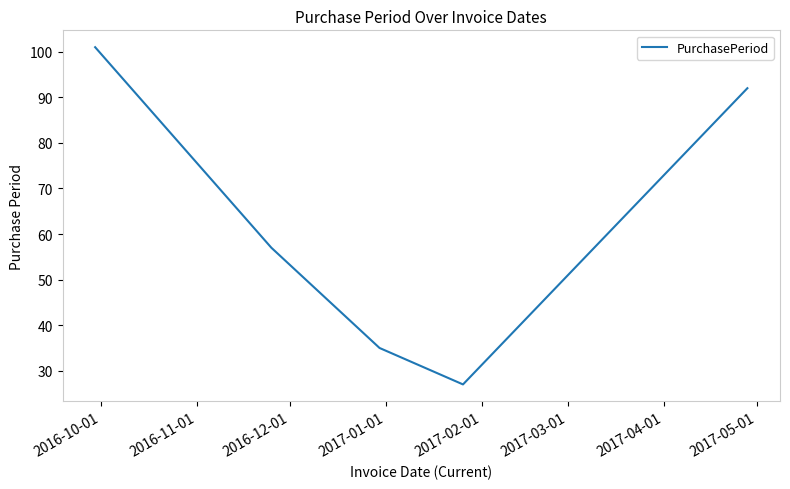

What is the greatest value displayed?

101